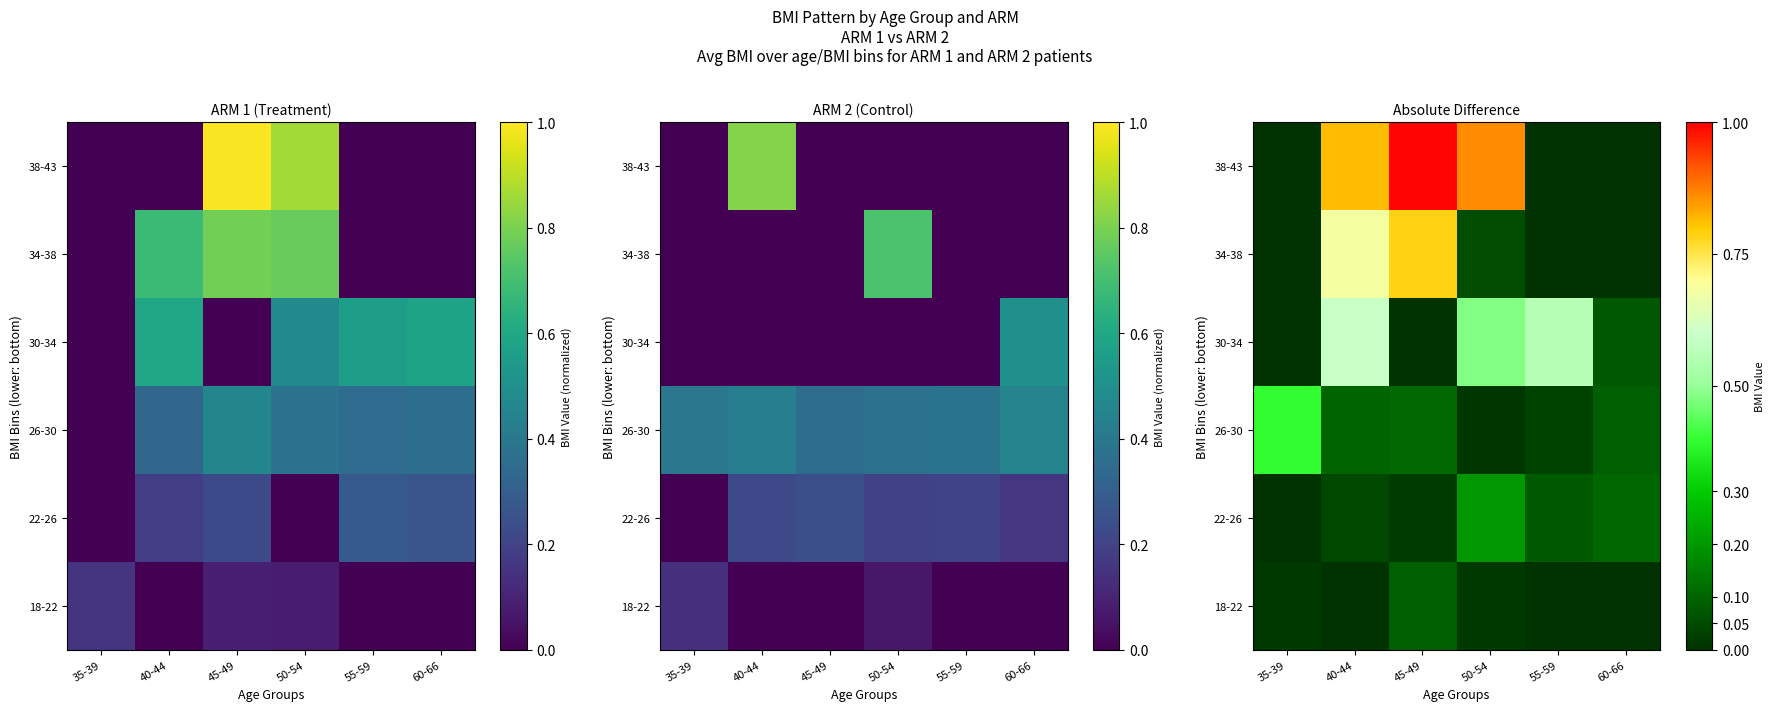

What is the sum of the 22-26 values at 35-39 and 60-66?

0.1